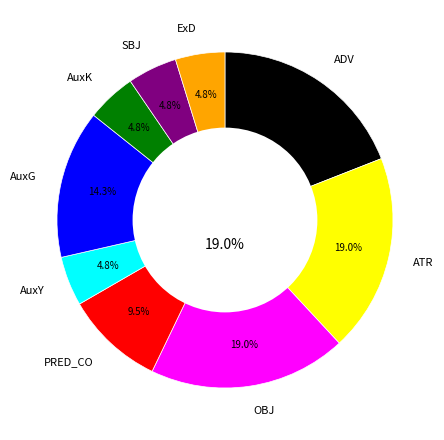

Which has a higher value, ADV or AuxY?

ADV